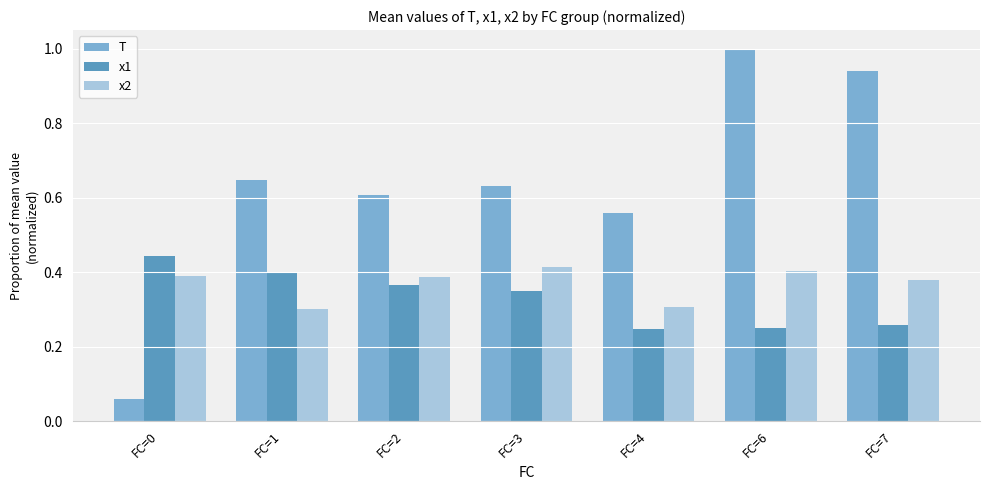

Which label corresponds to the smallest value in the chart?

FC=0